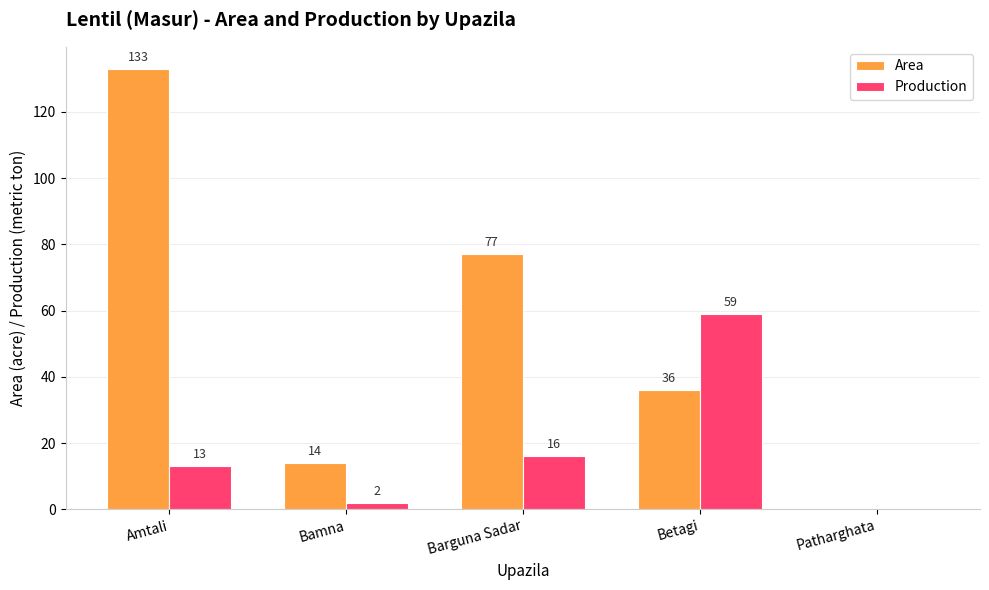

Read the Area value at Betagi.

36